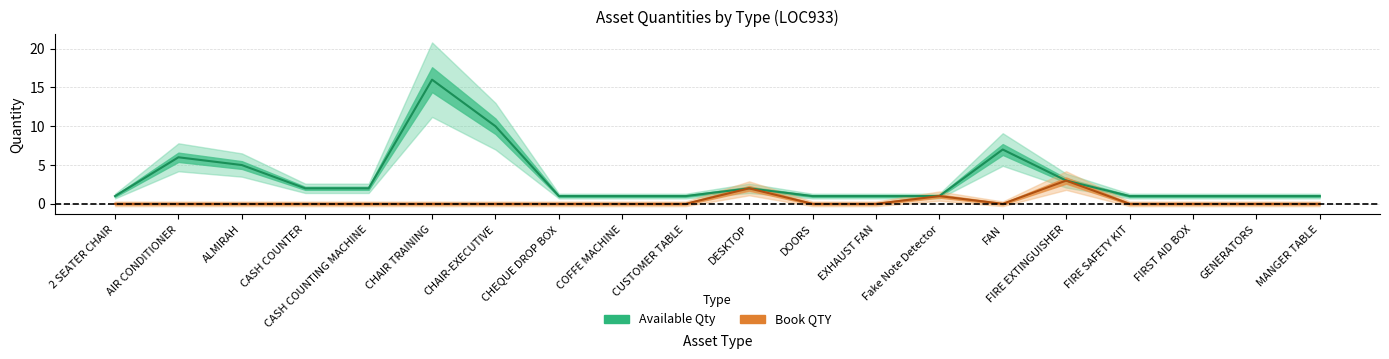

Which has a higher value, FIRST AID BOX or ALMIRAH?

FIRST AID BOX